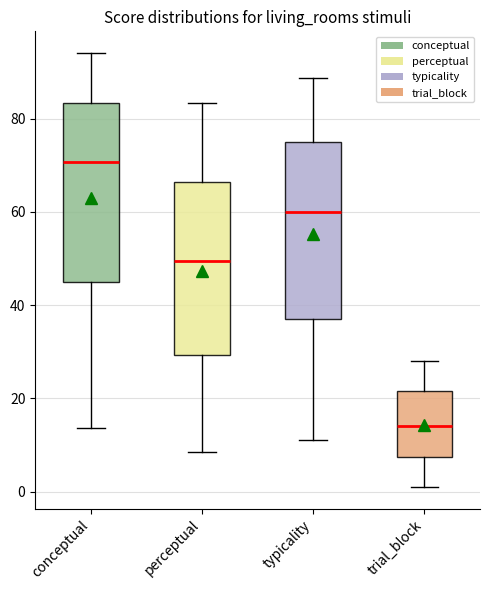

Which box's median line is the lowest?

trial_block